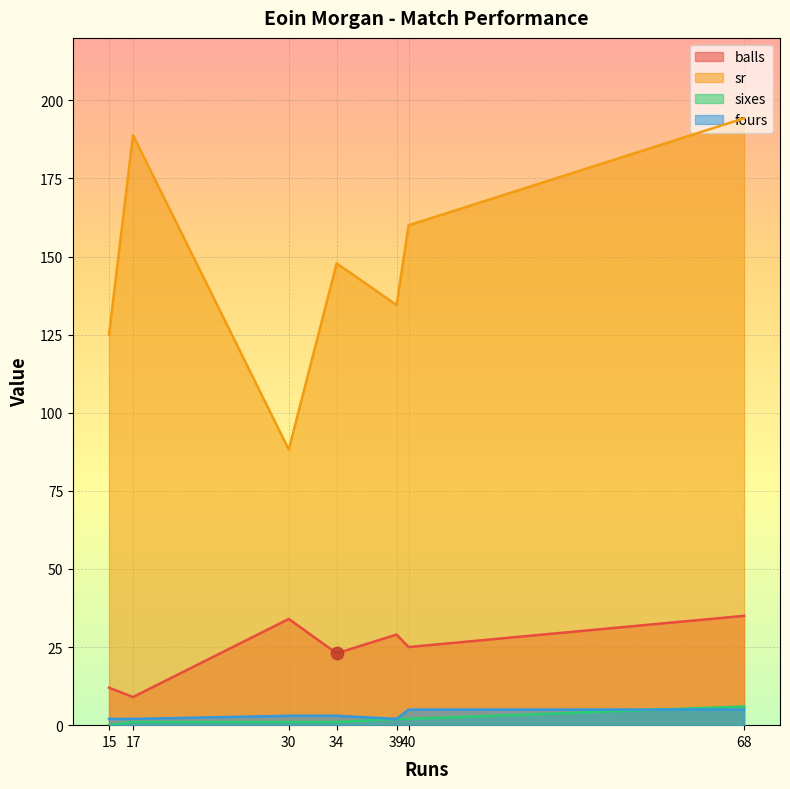

What are all the series names shown in the legend?

balls, sr, sixes, fours